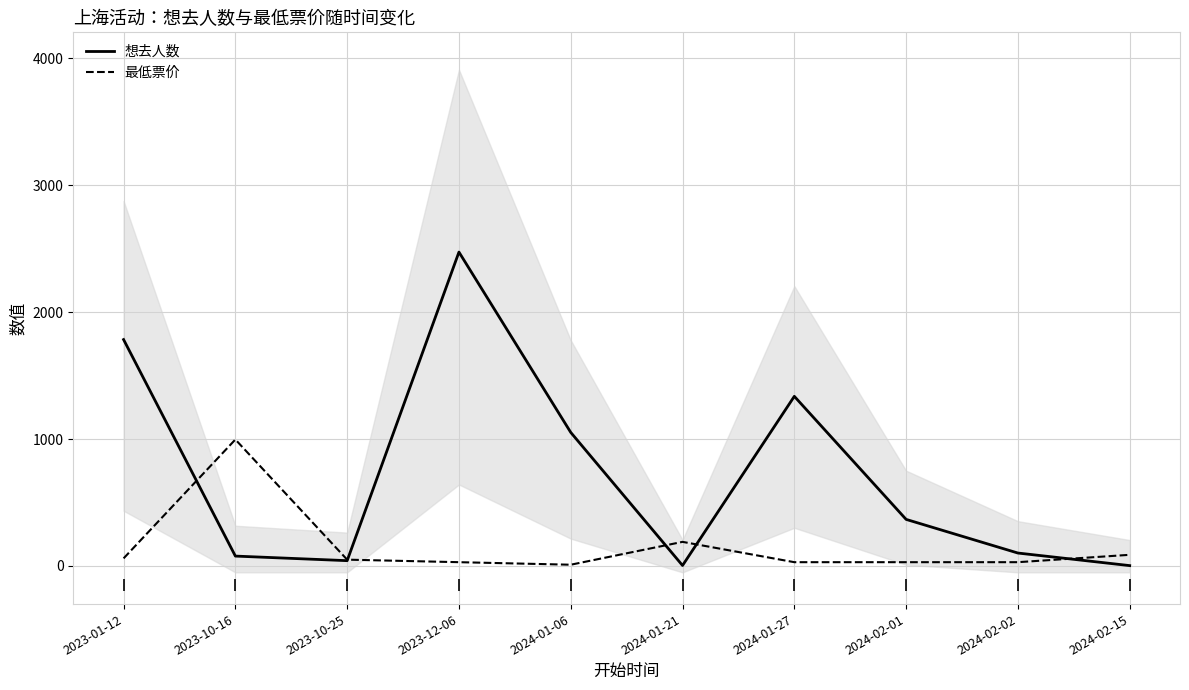

True or false: 最低票价 has a value of 127.0 at 2024-01-21.

False